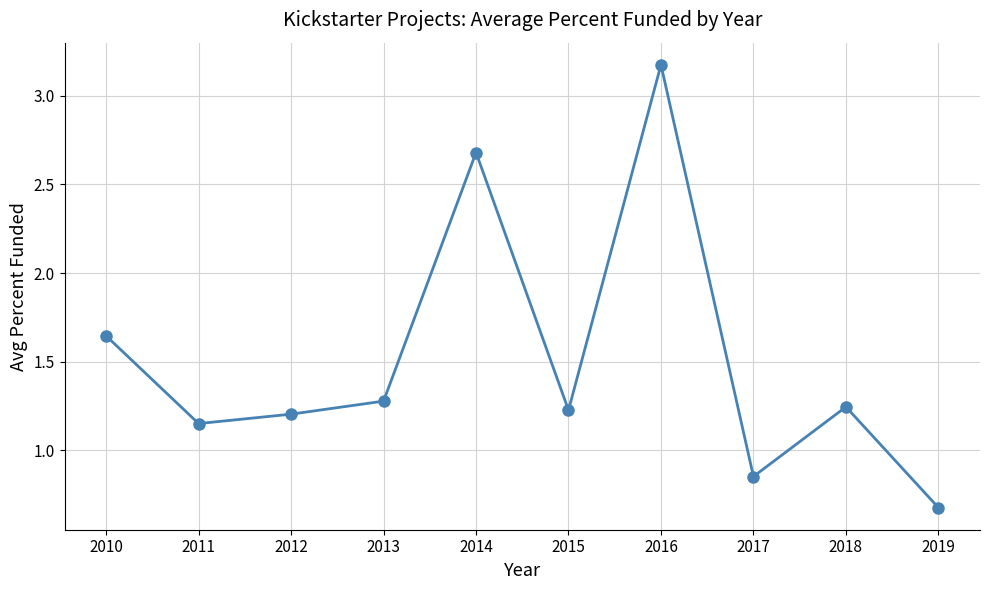

Read the value at 2014.

2.7